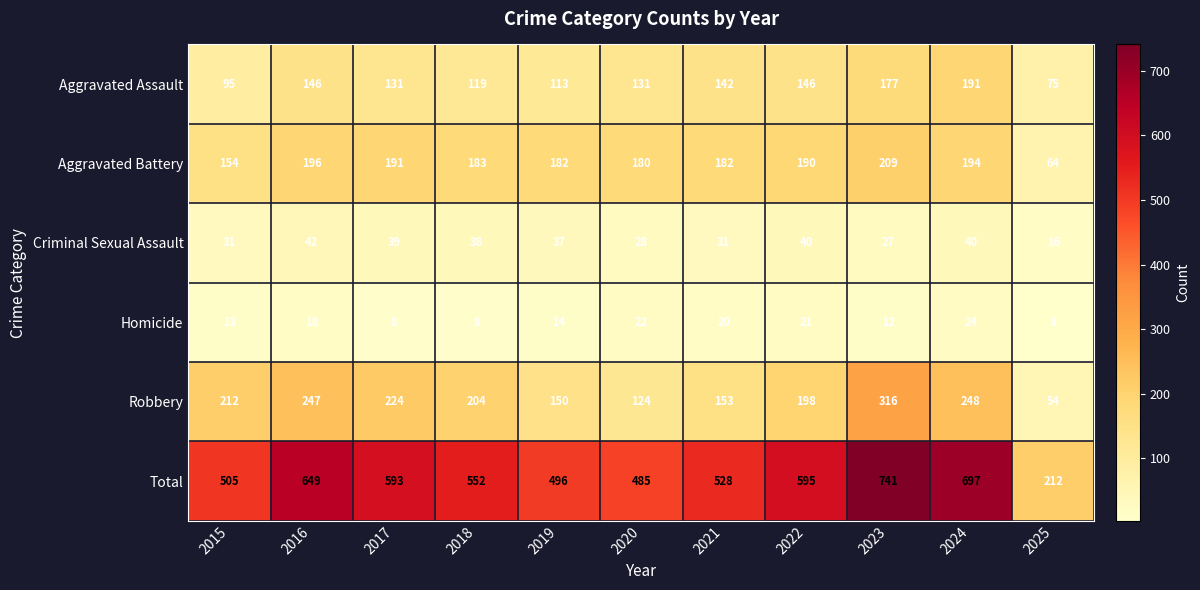

Where does the Aggravated Assault series first go above 131?

2016